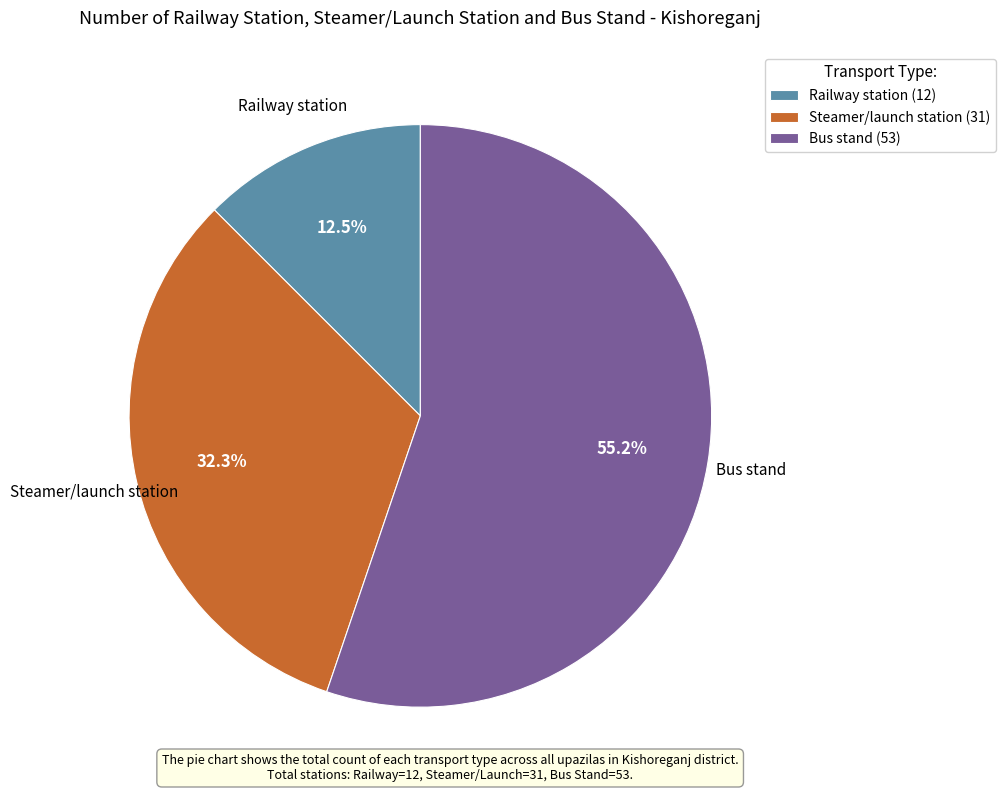

Which has a higher value, Bus stand (53) or Railway station (12)?

Bus stand (53)